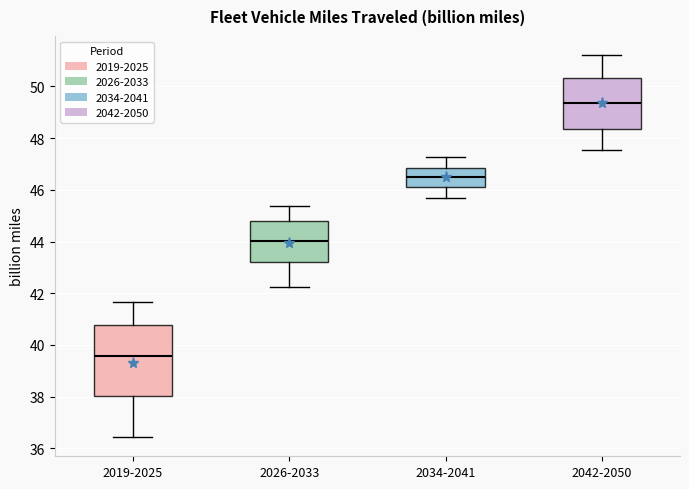

Reading left to right, transcribe this box plot: for each box, give where its median line is, the range the box spans, and where its two whiskers end, as read against the y-axis. The values are not printed on the chart, so give them approximately, as read against the axis.

2019-2025: median 39.6, box 38.0 to 40.8, whiskers 36.4 to 41.6
2026-2033: median 44.0, box 43.2 to 44.8, whiskers 42.2 to 45.4
2034-2041: median 46.4, box 46.2 to 46.8, whiskers 45.6 to 47.2
2042-2050: median 49.4, box 48.4 to 50.4, whiskers 47.6 to 51.2